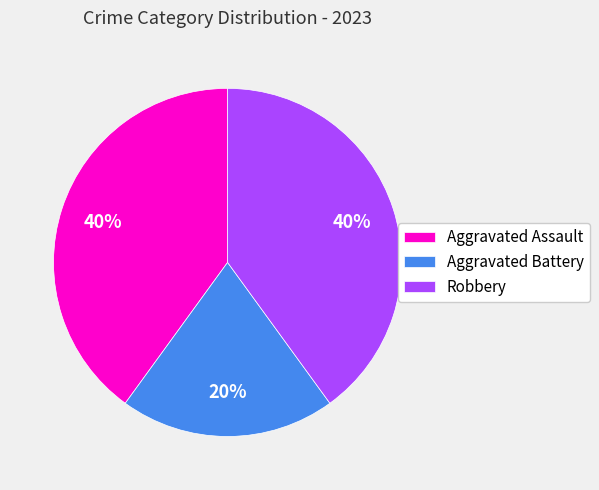

Is there a majority slice in this chart?

No